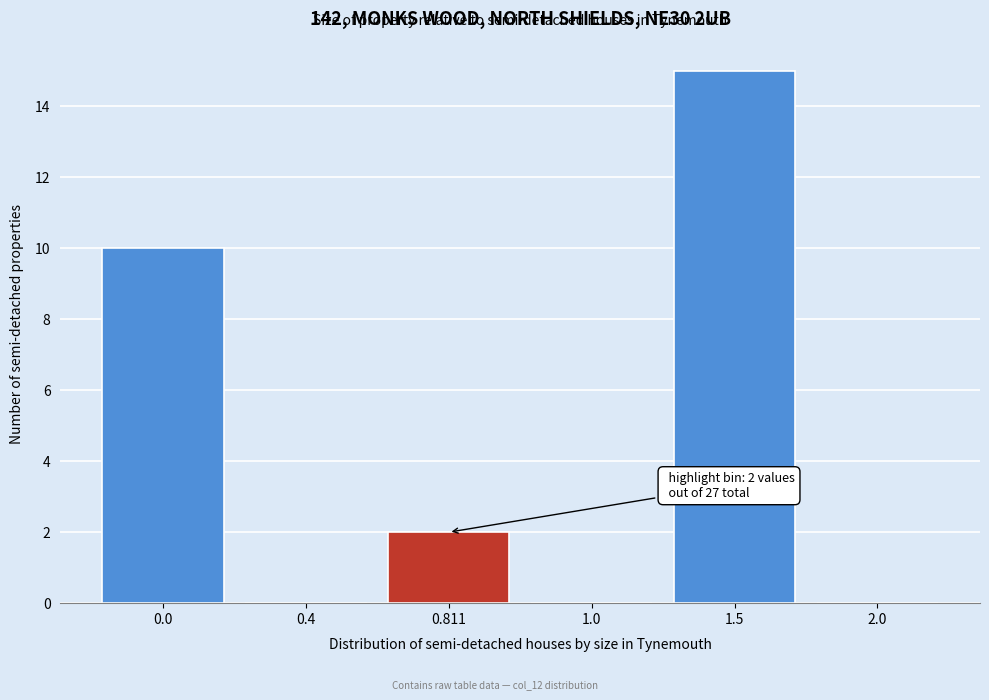

Reading right to left, list all the values displayed in this chart.

2.0=0	1.5=15	1.0=0	0.811=2	0.4=0	0.0=10